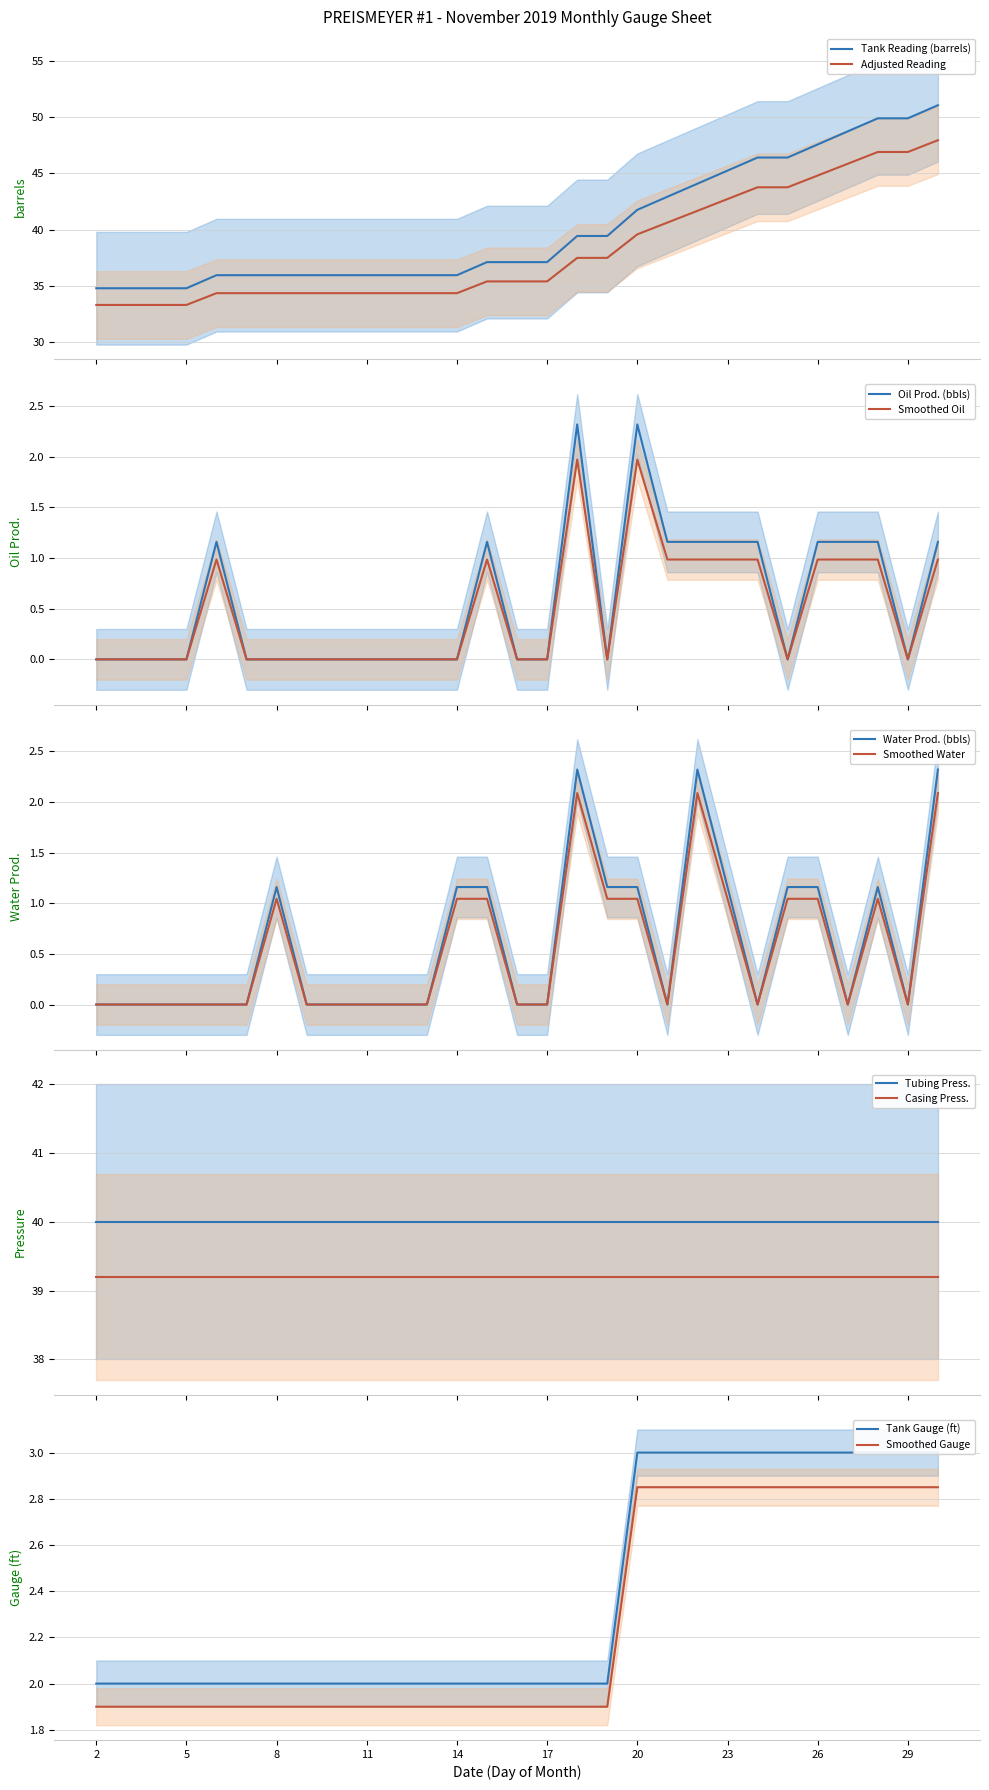

True or false: Tank Reading (barrels) and Adjusted Reading cross at least once.

False